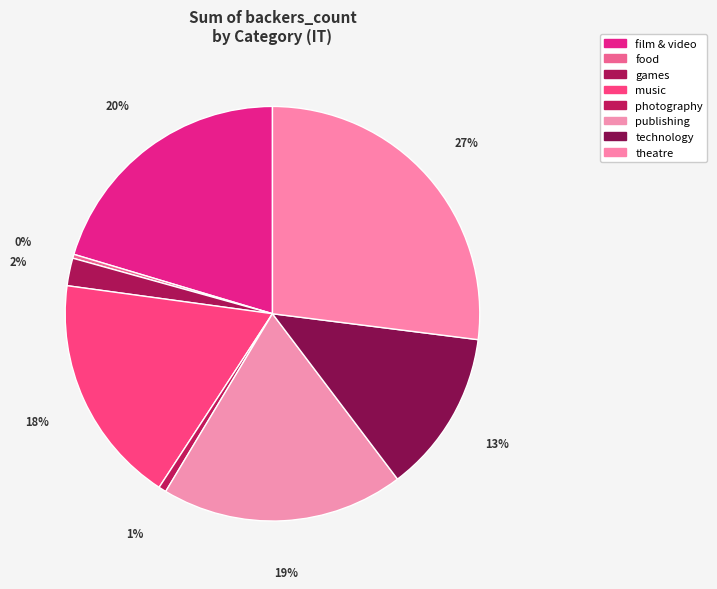

To the nearest percent, what is the difference between the publishing and theatre slice percentages?

8%